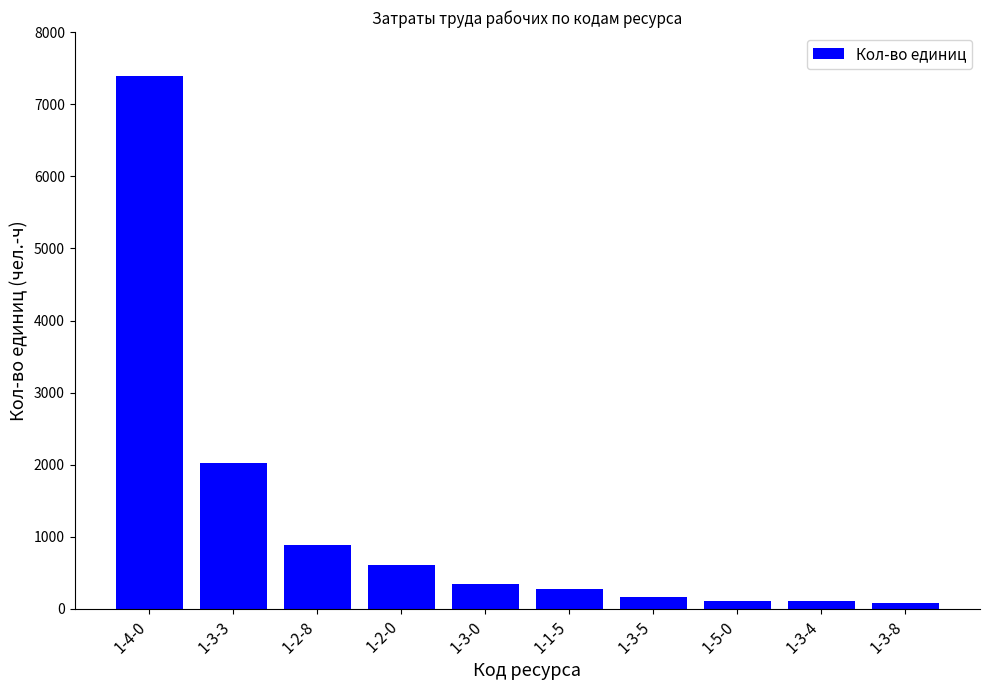

What is the greatest value displayed?

7389.8